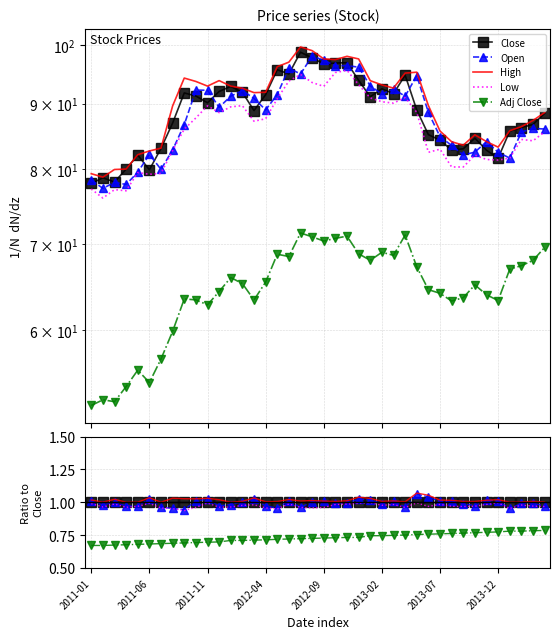

The Adj Close series shows 0.8 at 38. True or false?

True